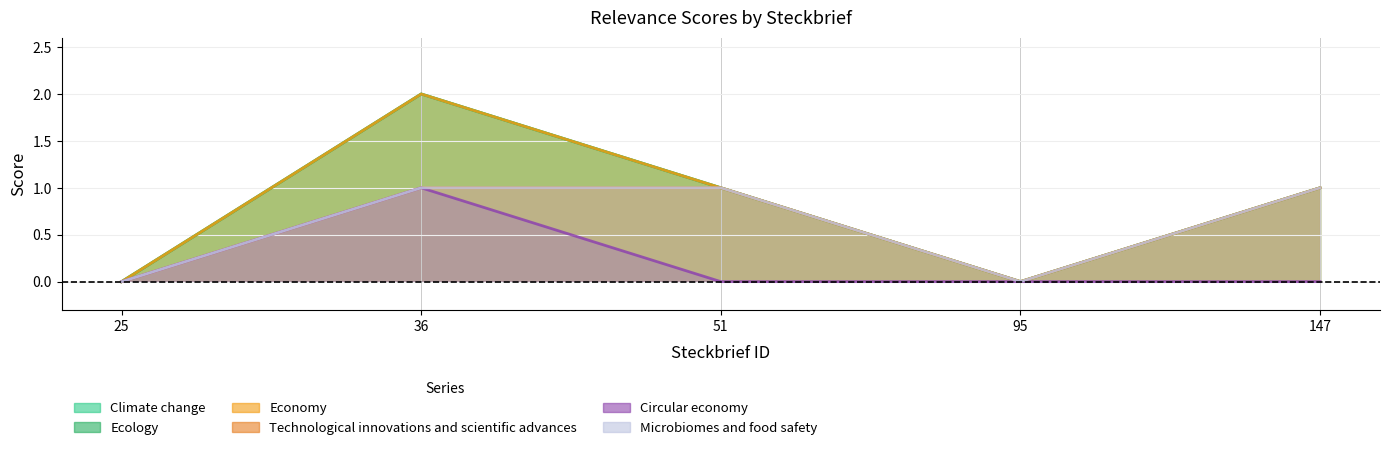

Reading left to right, list all the values displayed in this chart.

Climate change: 25=0	36=2	51=1	95=0	147=1
Ecology: 25=0	36=2	51=1	95=0	147=1
Economy: 25=0	36=2	51=1	95=0	147=1
Technological innovations and scientific advances: 25=0	36=1	51=1	95=0	147=1
Circular economy: 25=0	36=1	51=0	95=0	147=0
Microbiomes and food safety: 25=0	36=1	51=1	95=0	147=1